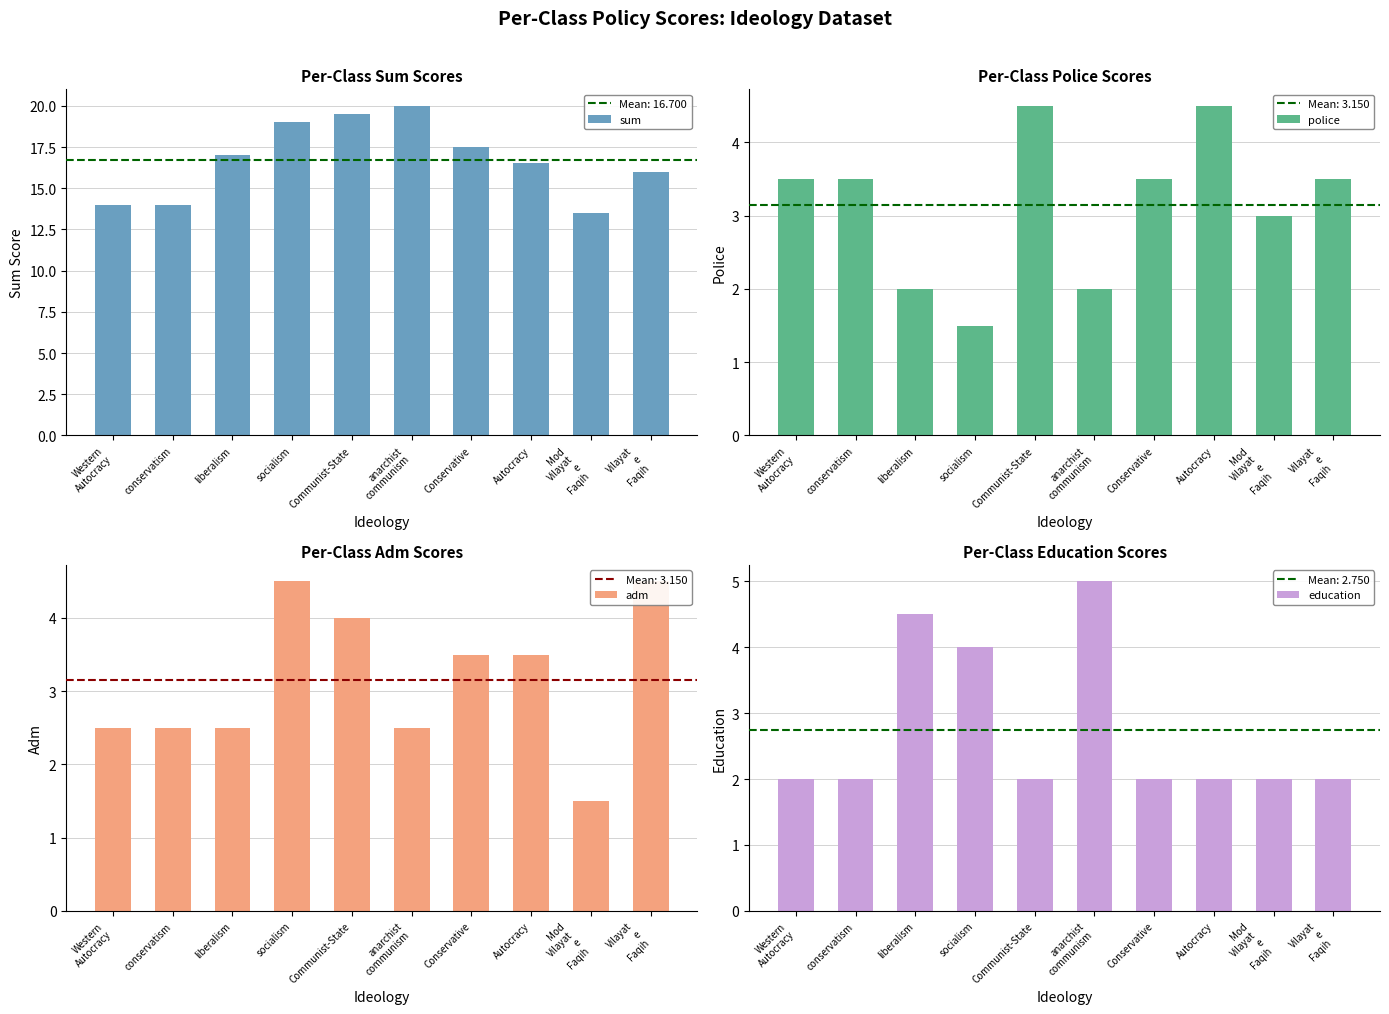

The police series shows 1.5 at socialism. True or false?

True